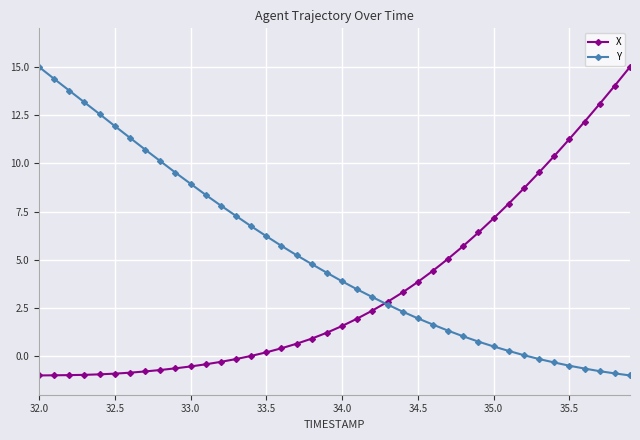

What is the value of the X point at the 12th from the left?

-0.4